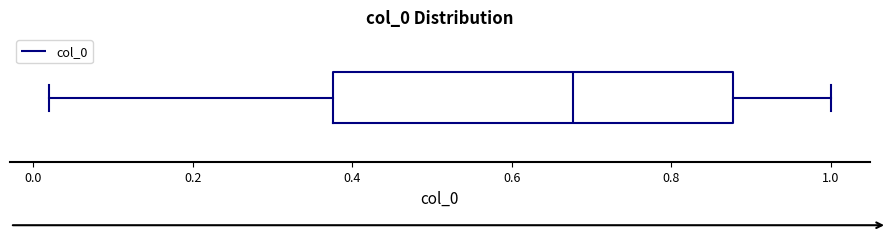

Where is the right edge of the box on the x-axis? The values are not printed on the chart, so give them approximately, as read against the axis.

0.88